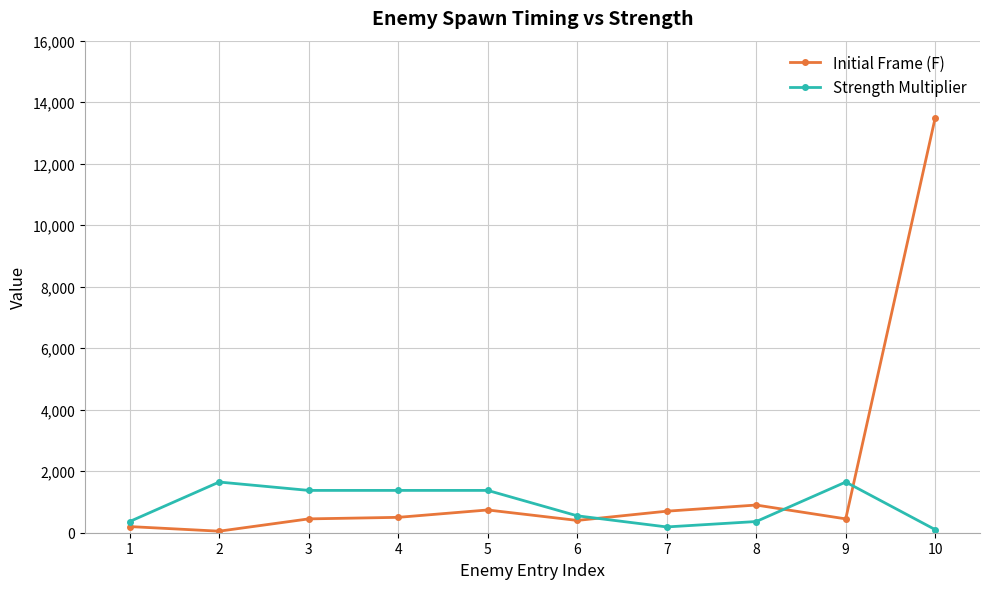

What is the lowest value of the Strength Multiplier series?

100